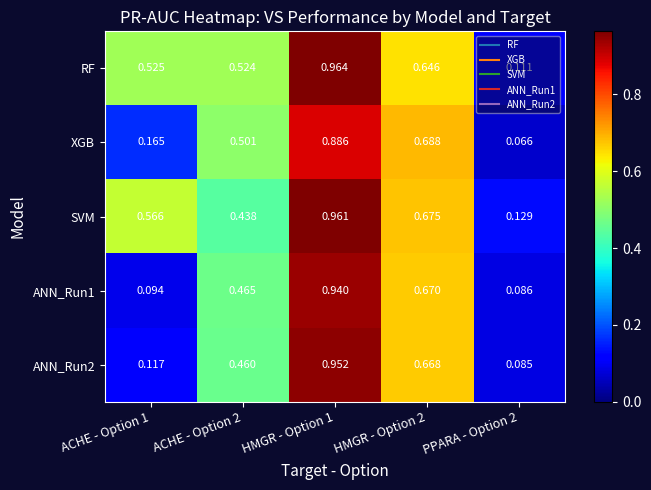

Which series has the largest total across all categories?

RF